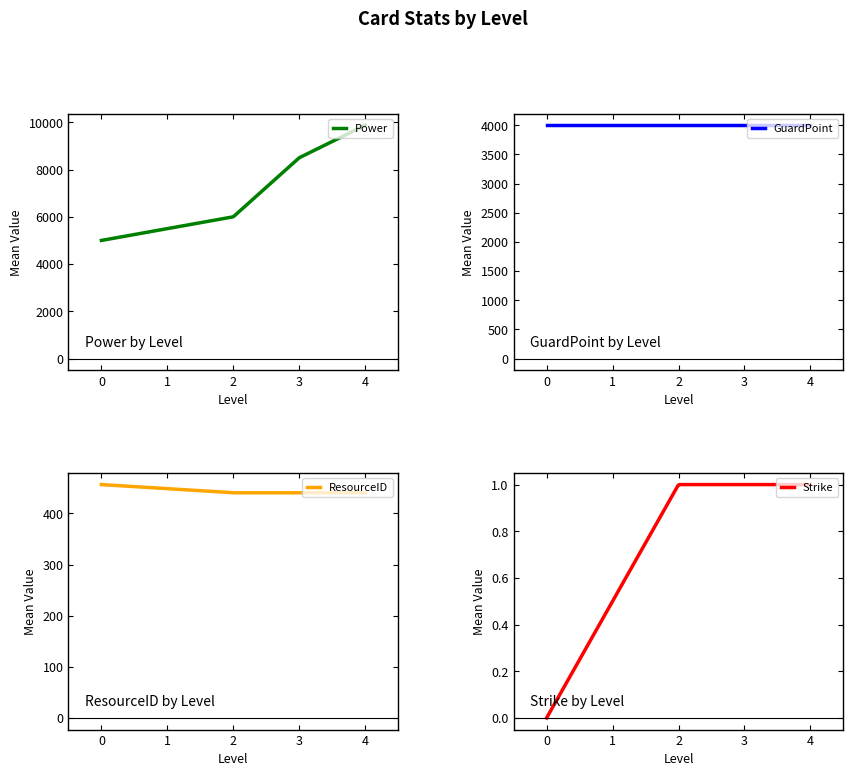

True or false: Strike has a value of 1 at 11.

False